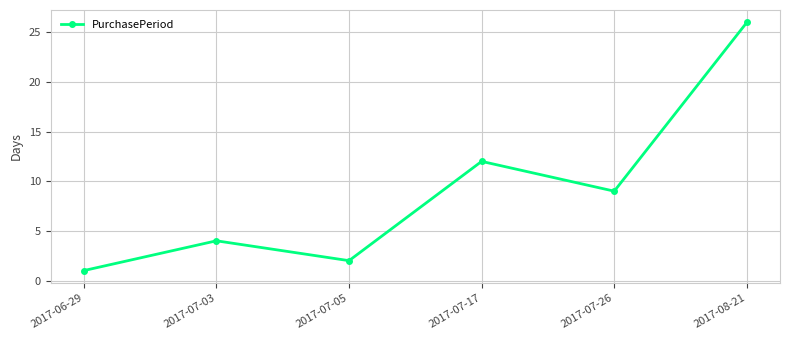

What is the label of the 2nd point from the right?

2017-07-26